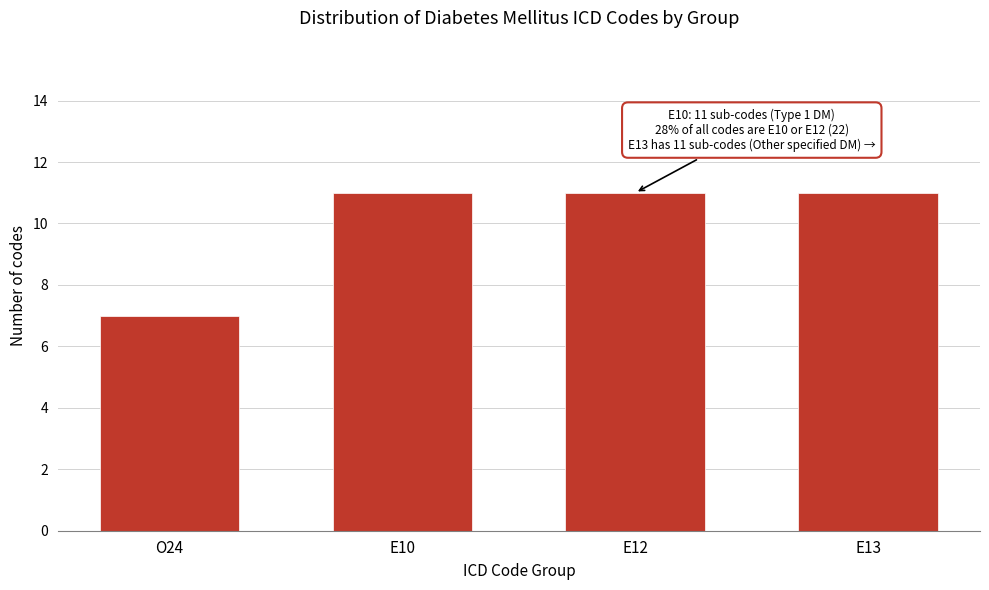

Reading right to left, list all the values displayed in this chart.

E13=11	E12=11	E10=11	O24=7